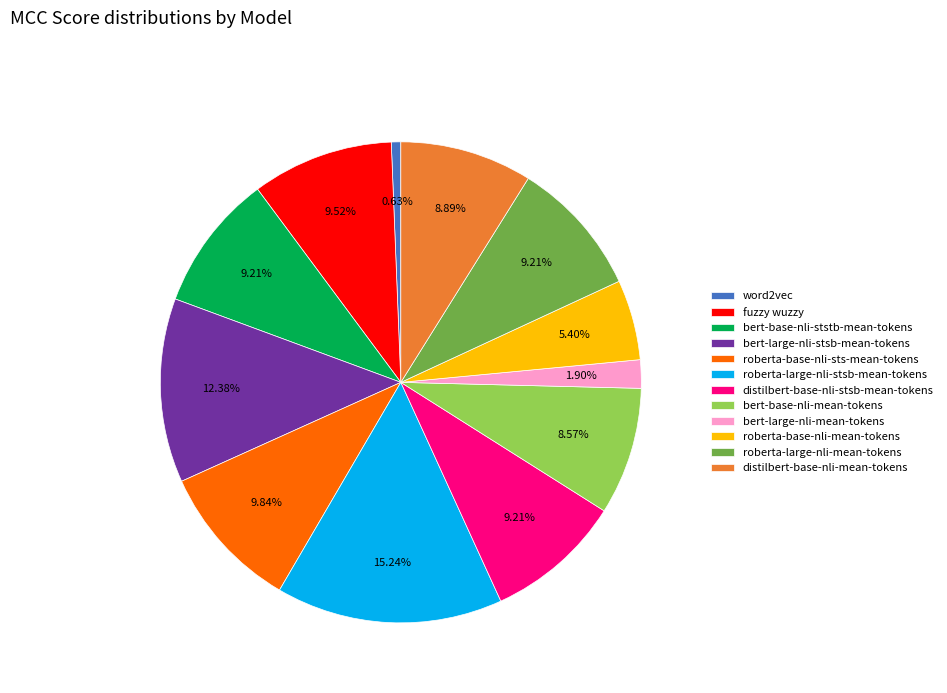

To the nearest percent, what percentage of the pie is distilbert-base-nli-mean-tokens?

9%